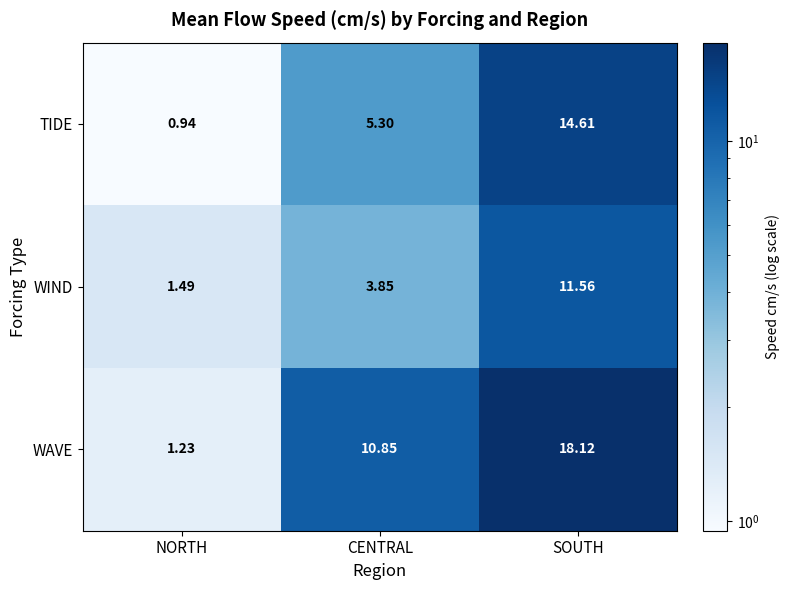

Is the value of WAVE at CENTRAL greater than the value of TIDE at CENTRAL?

Yes